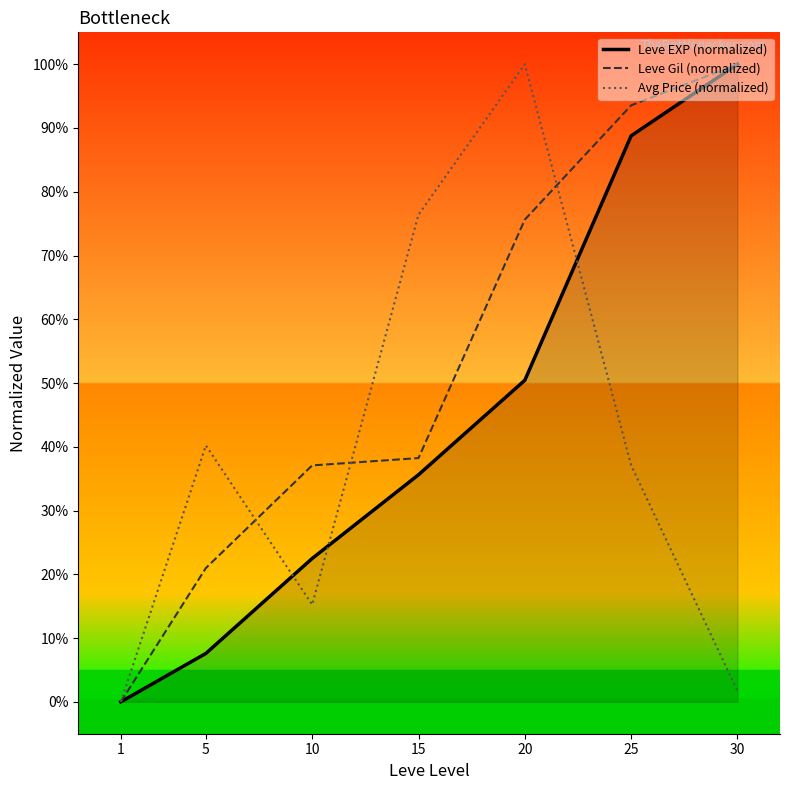

Which label corresponds to the smallest value in the chart?

1